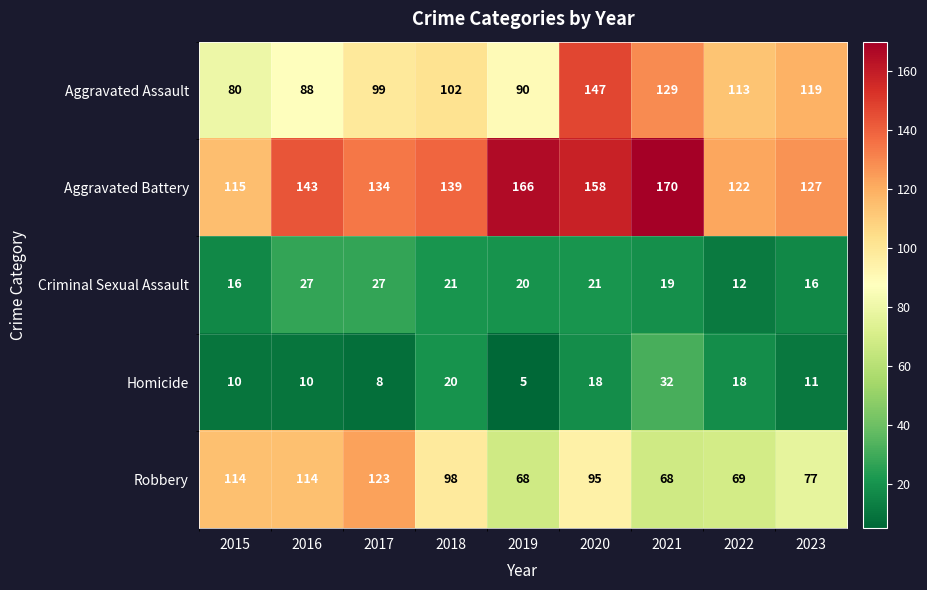

Which series has the widest spread of values?

Aggravated Assault